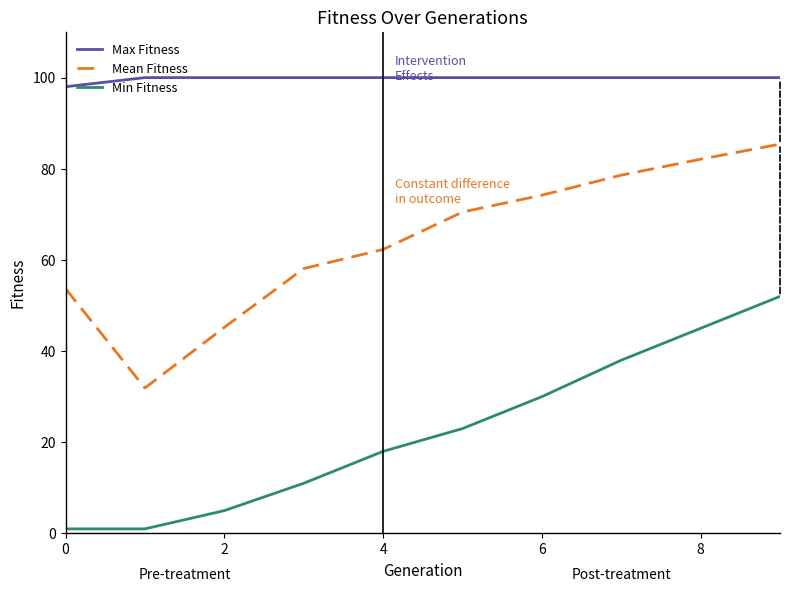

True or false: Mean Fitness and Max Fitness cross at least once.

False